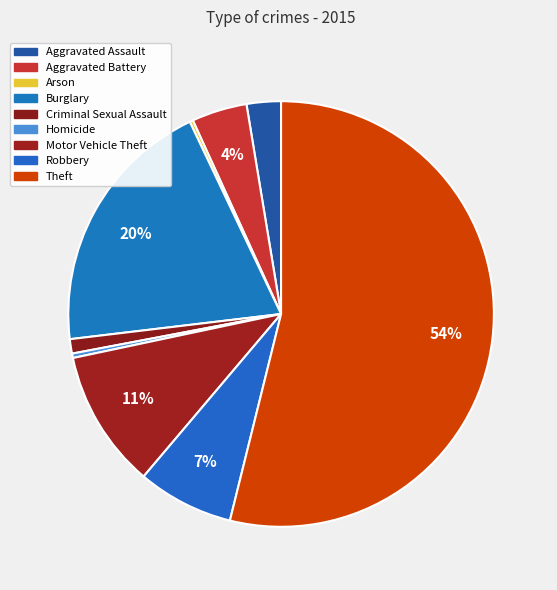

Which has a higher value, Aggravated Battery or Aggravated Assault?

Aggravated Battery